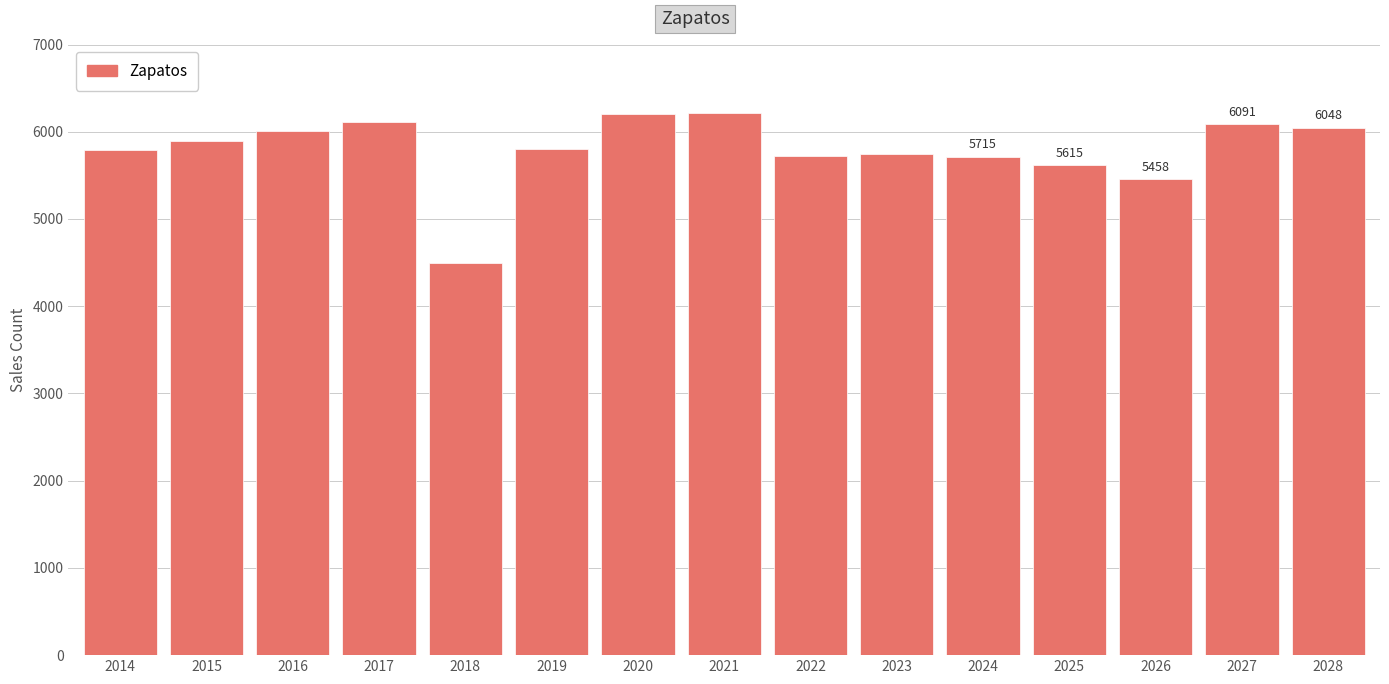

What is the smallest value displayed?

4500.0